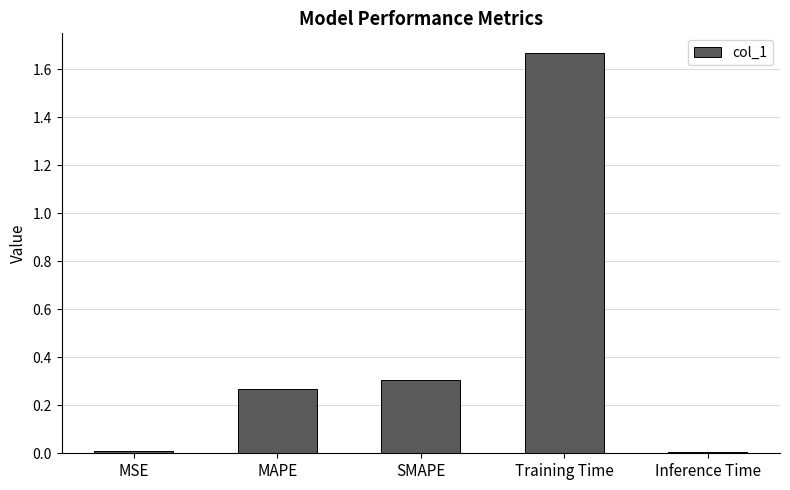

At which category does the chart reach its peak across all series?

Training Time